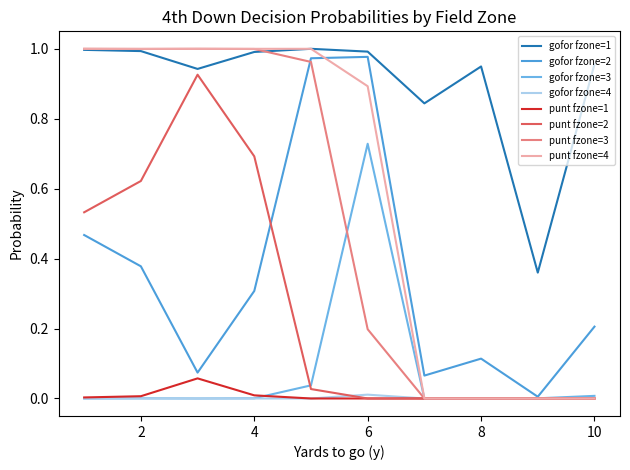

What are all the series names shown in the legend?

gofor fzone=1, gofor fzone=2, gofor fzone=3, gofor fzone=4, punt fzone=1, punt fzone=2, punt fzone=3, punt fzone=4